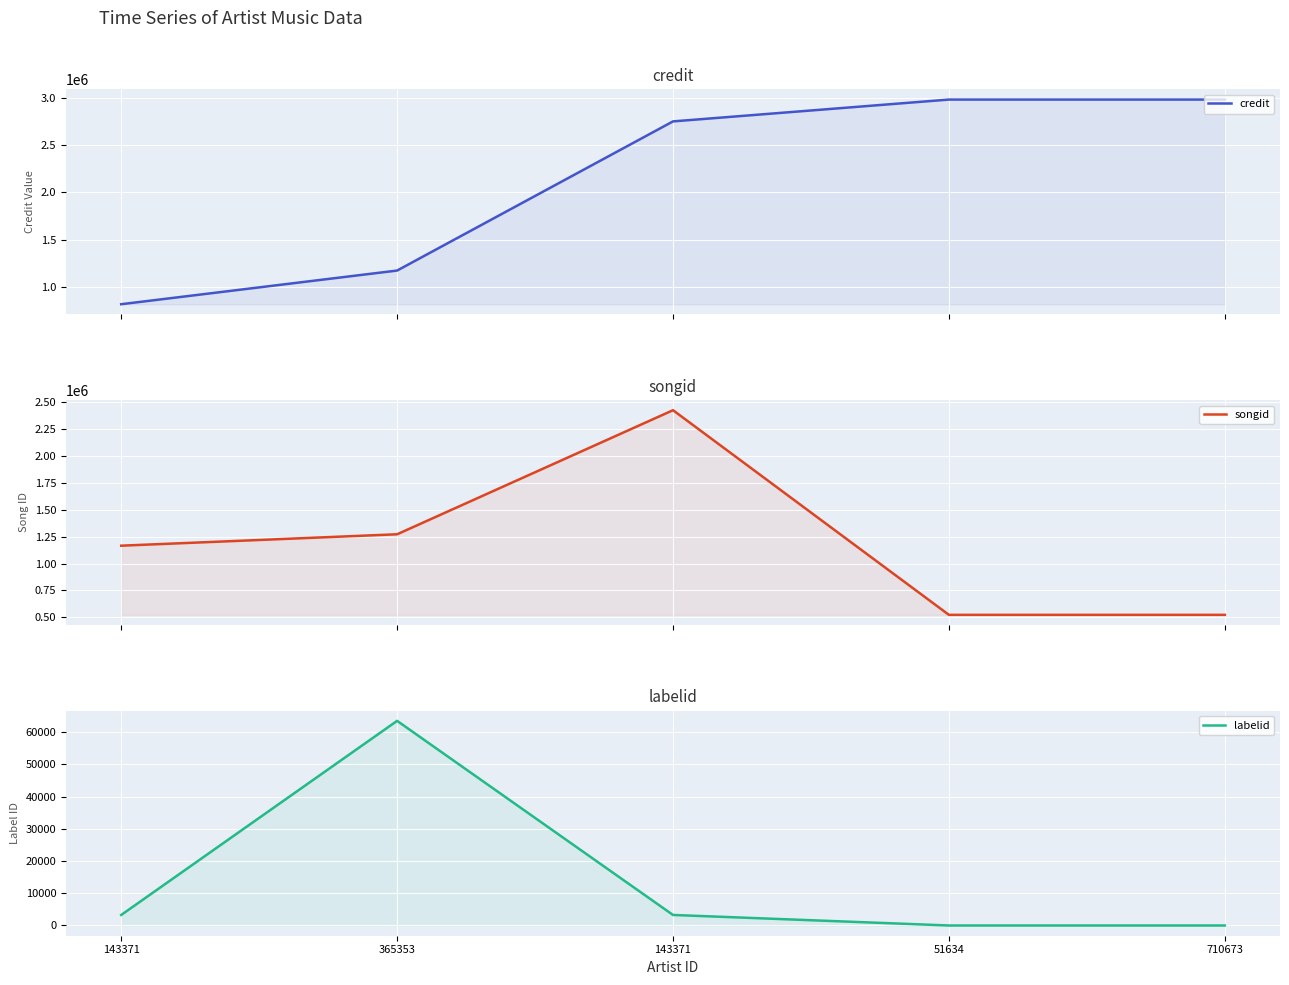

What is the label of the 5th point from the left?

710673